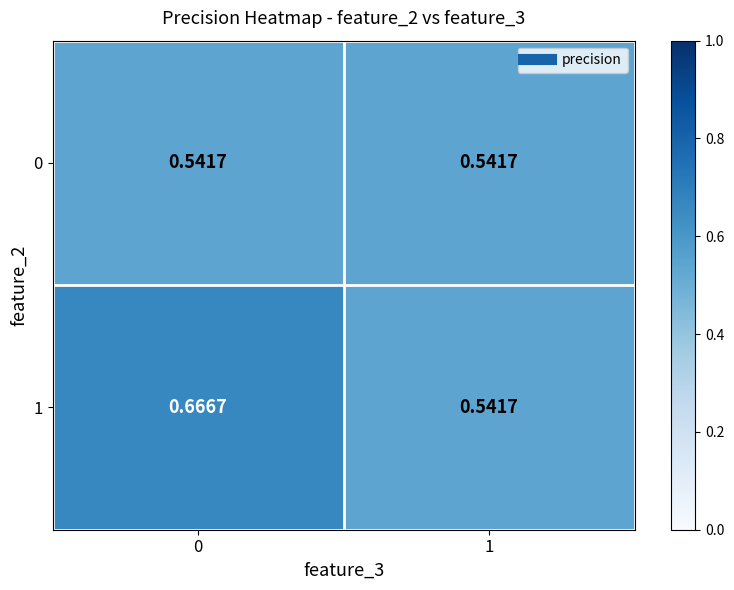

Reading left to right, what are all the values shown in this chart?

0: 0=0.5	1=0.5
1: 0=0.7	1=0.5